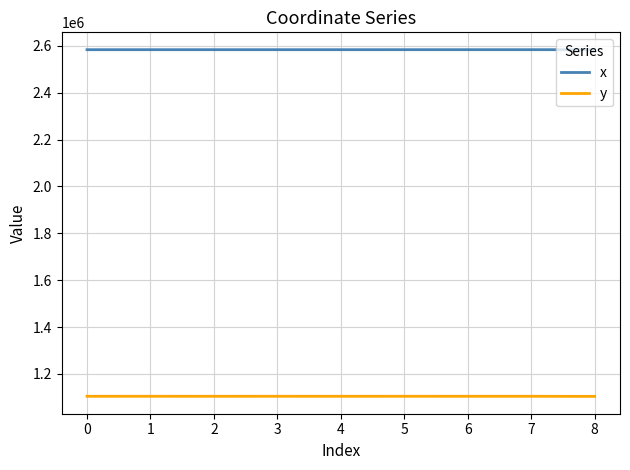

How many series are shown in this chart?

2